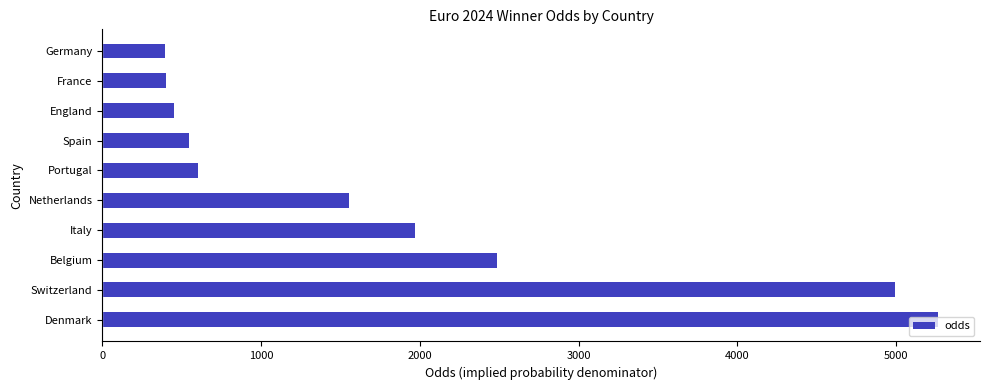

The chart shows a value of 3551 at Denmark. True or false?

False